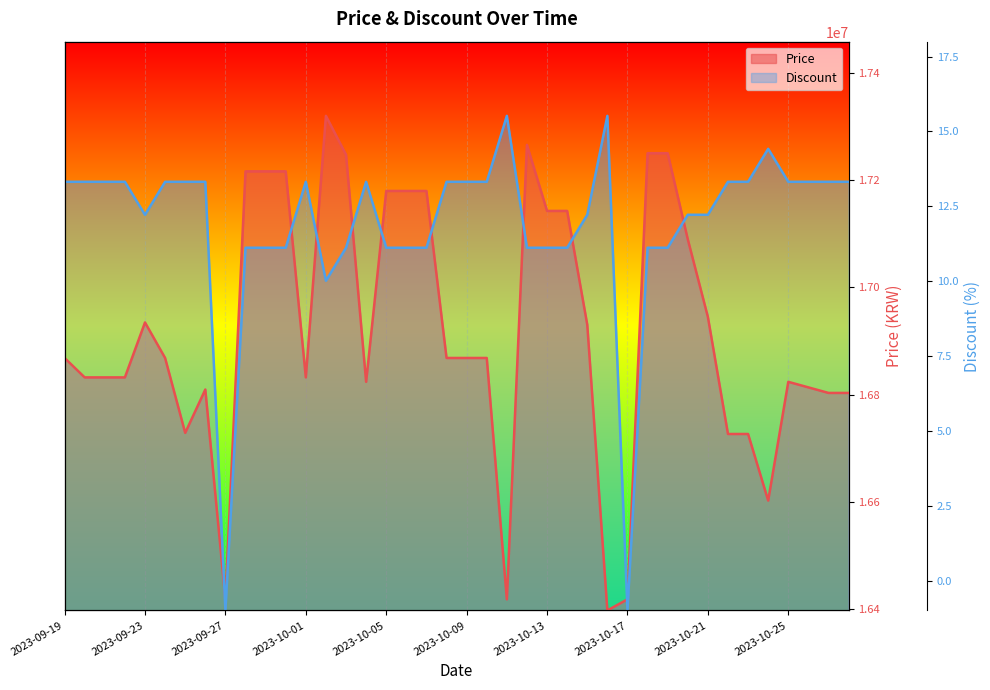

What is the label of the 31st point from the right?

2023-09-28